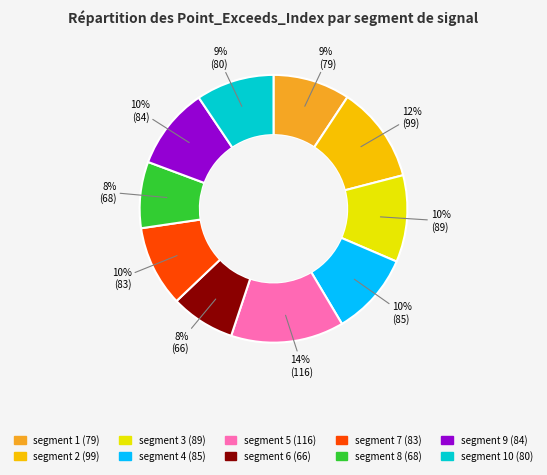

Is there a majority slice in this chart?

No